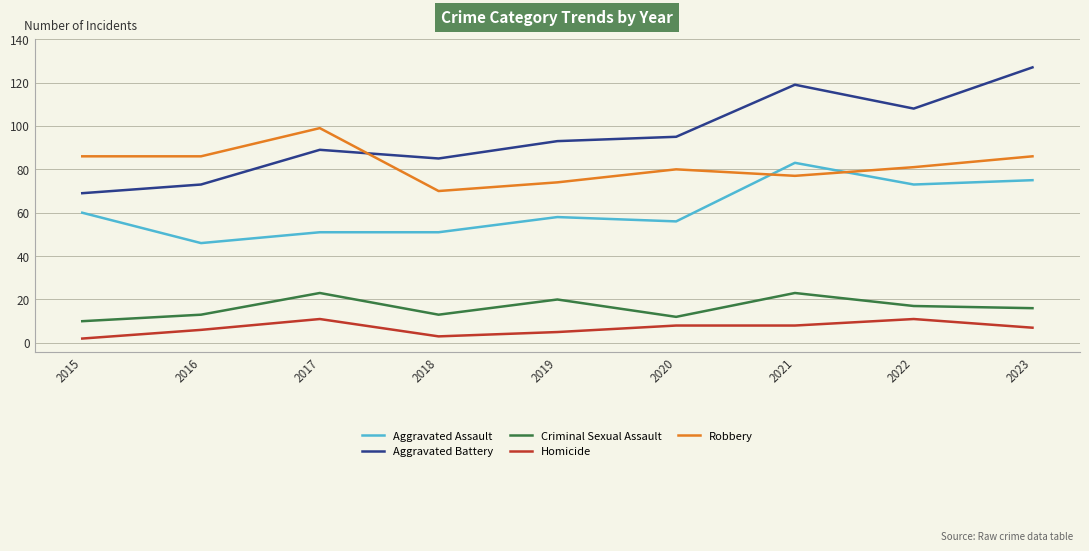

True or false: Homicide and Aggravated Battery cross at least once.

False